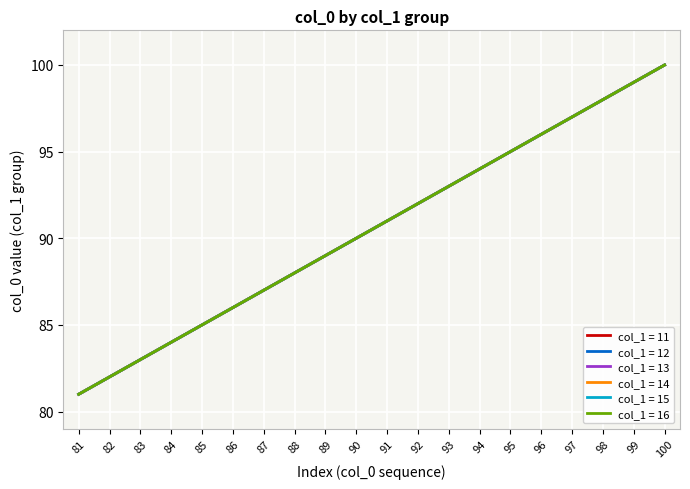

Is this an area chart (filled region under the line)?

No